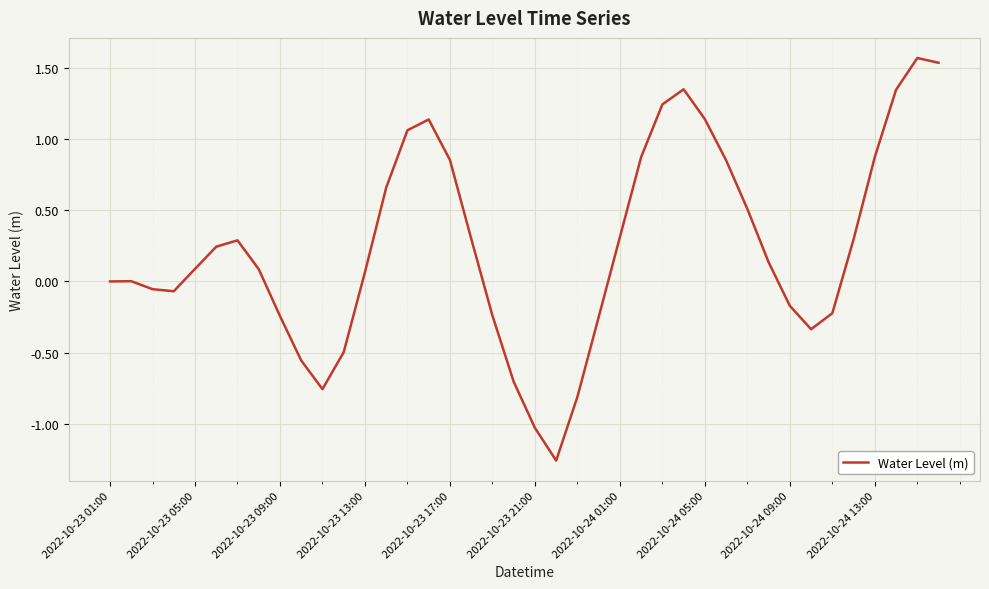

How many lines are shown in the chart?

1